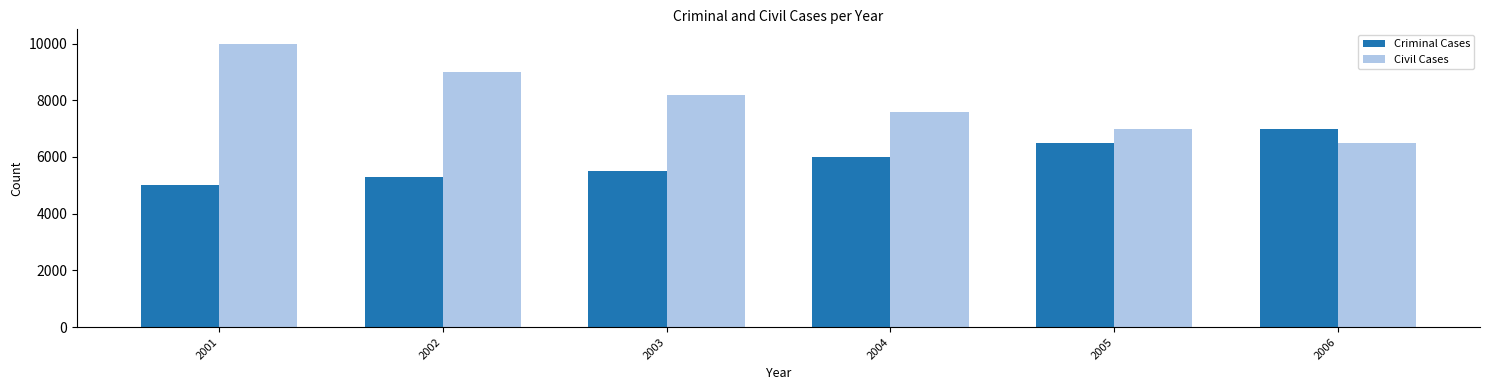

What is the spread (max minus min) of values at 2006?

500